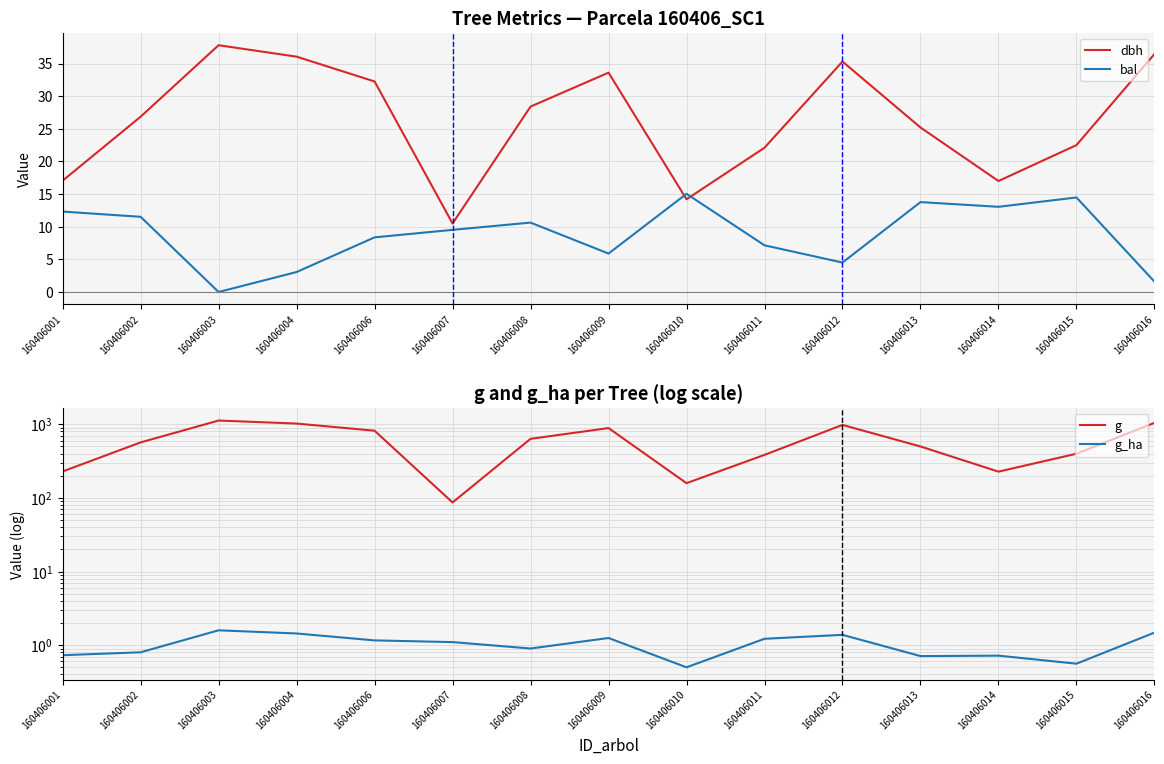

What is the difference between the maximum and minimum values in the g series?

1035.6